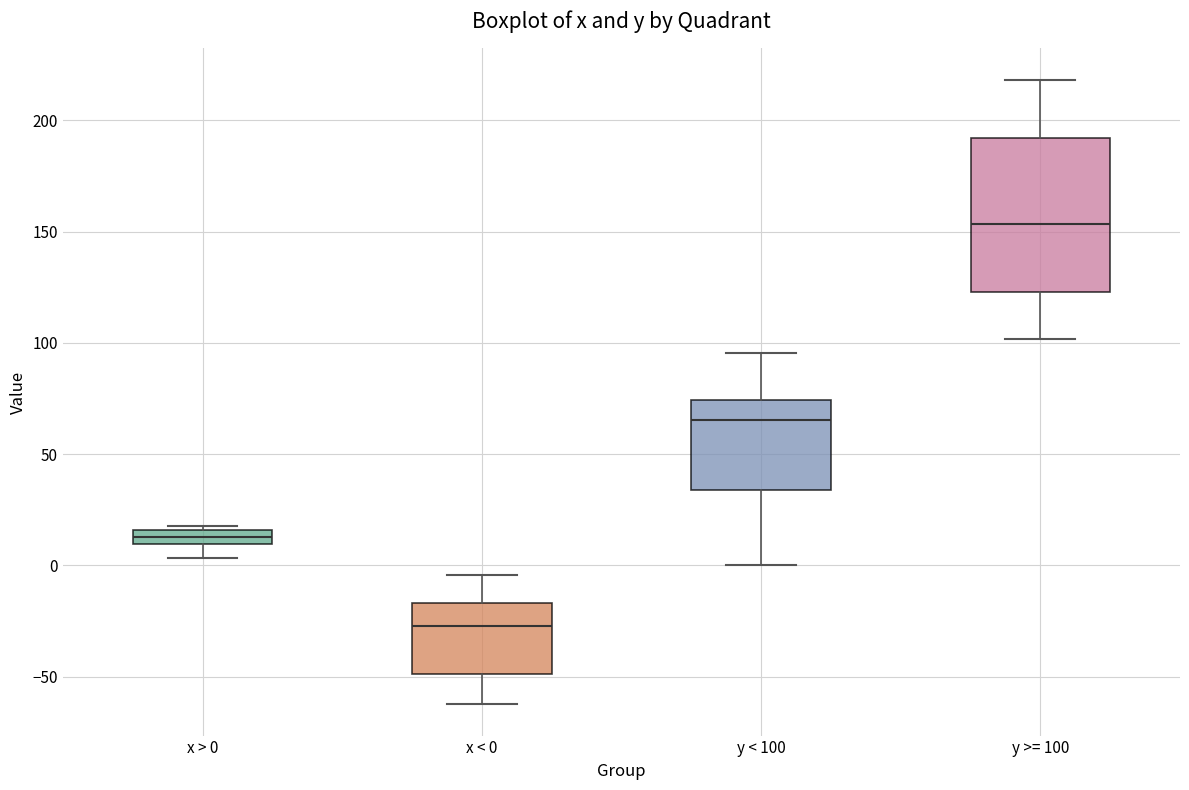

Comparing the boxes themselves (not the whiskers), which one is the tallest?

y >= 100